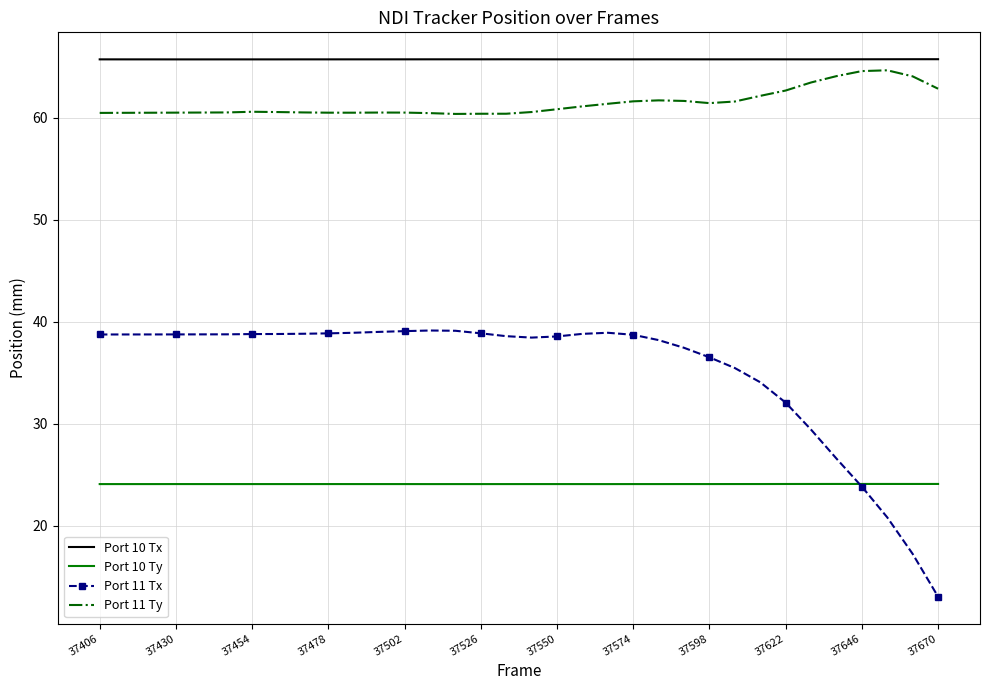

What is the sum of all Port 10 Ty values?

819.7